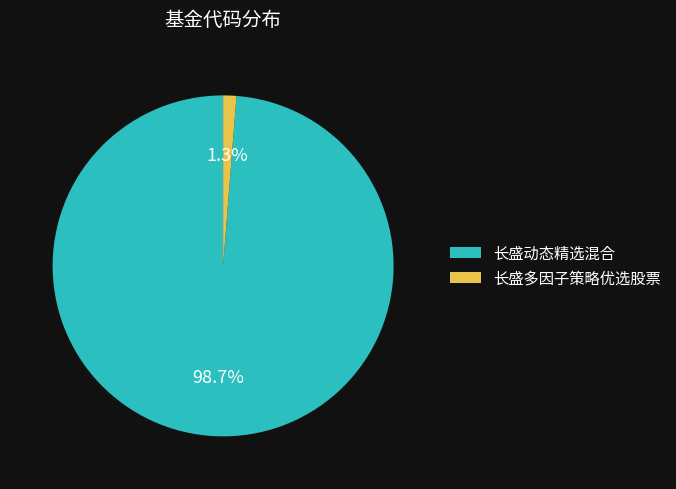

To the nearest percent, what is the difference between the largest and smallest slice percentages?

97%